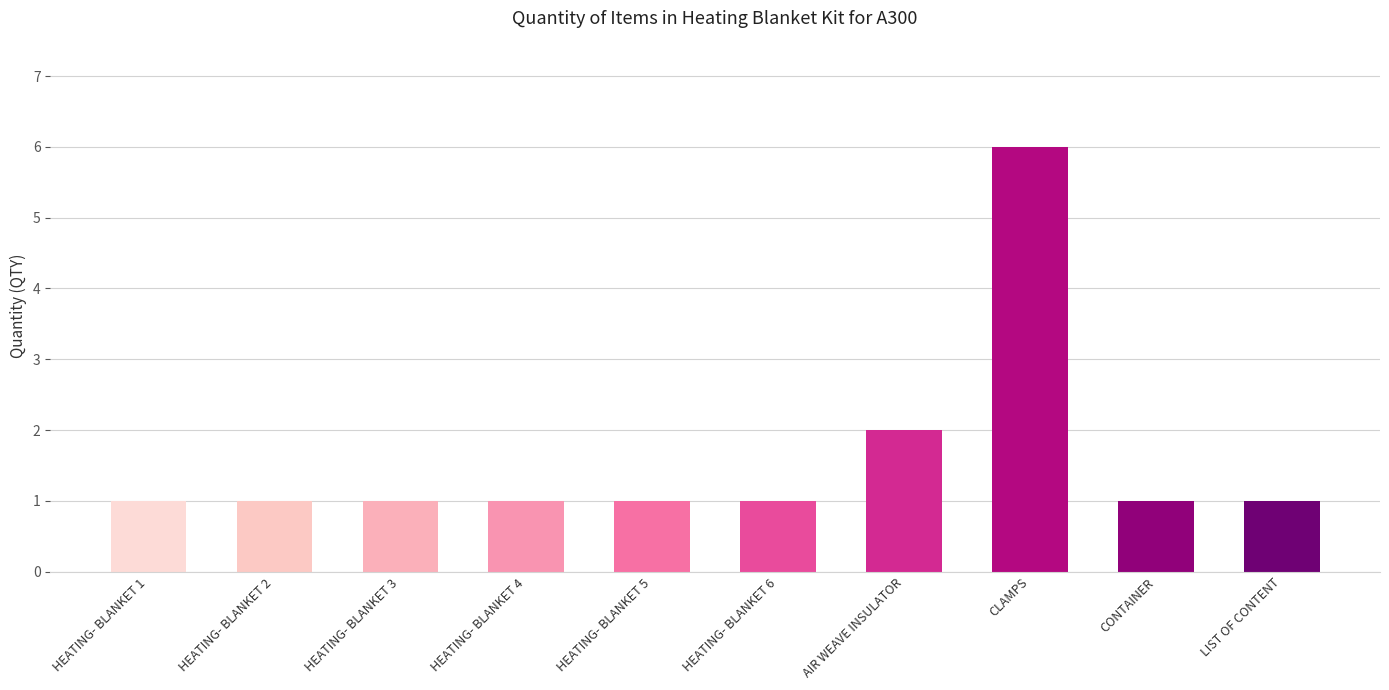

What is the greatest value displayed?

6